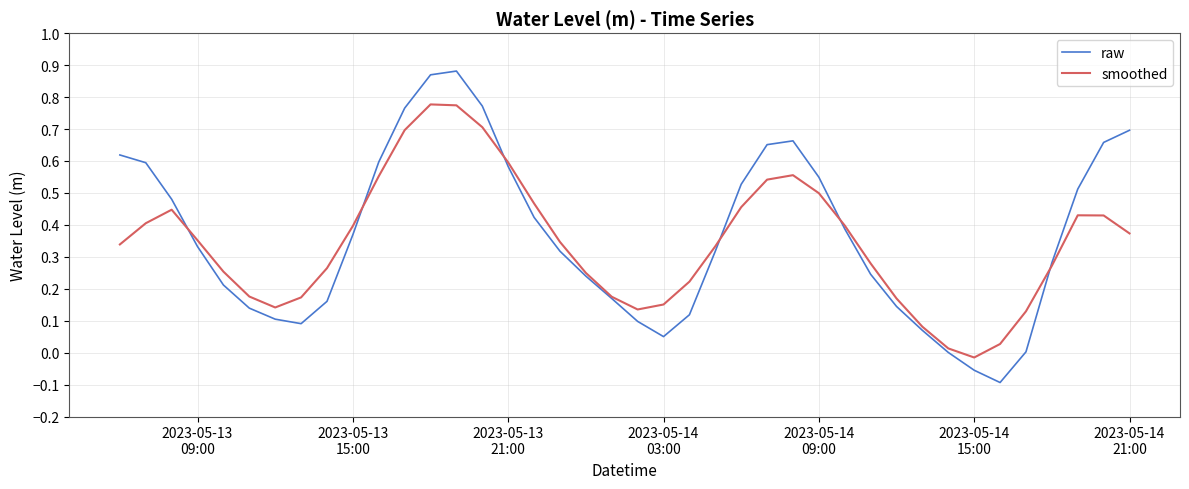

Rank the series by their maximum value, from highest to lowest.

raw, smoothed